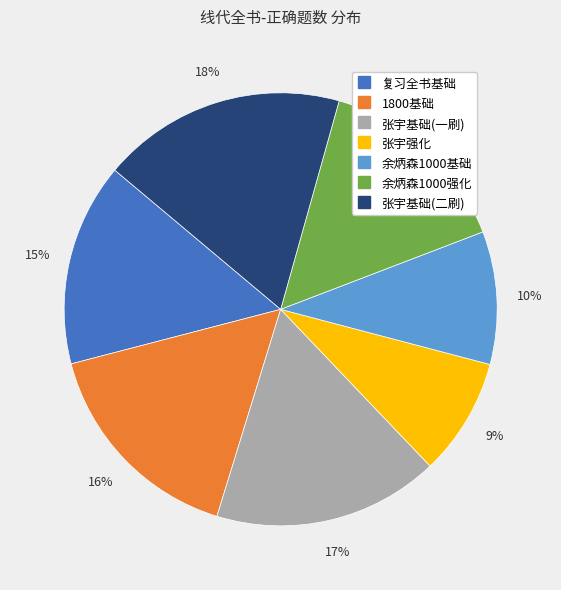

To the nearest percent, what is the difference between the 1800基础 and 复习全书基础 slice percentages?

1%